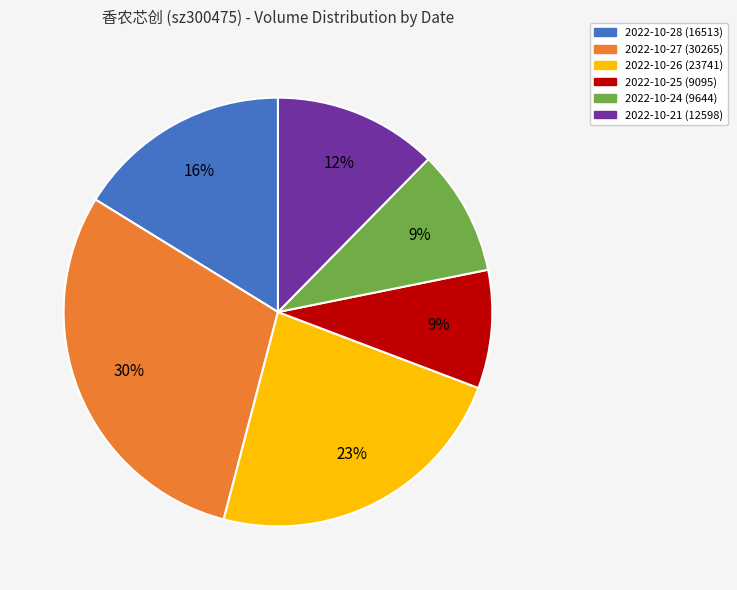

Does 2022-10-25 account for over 50% of the chart?

No